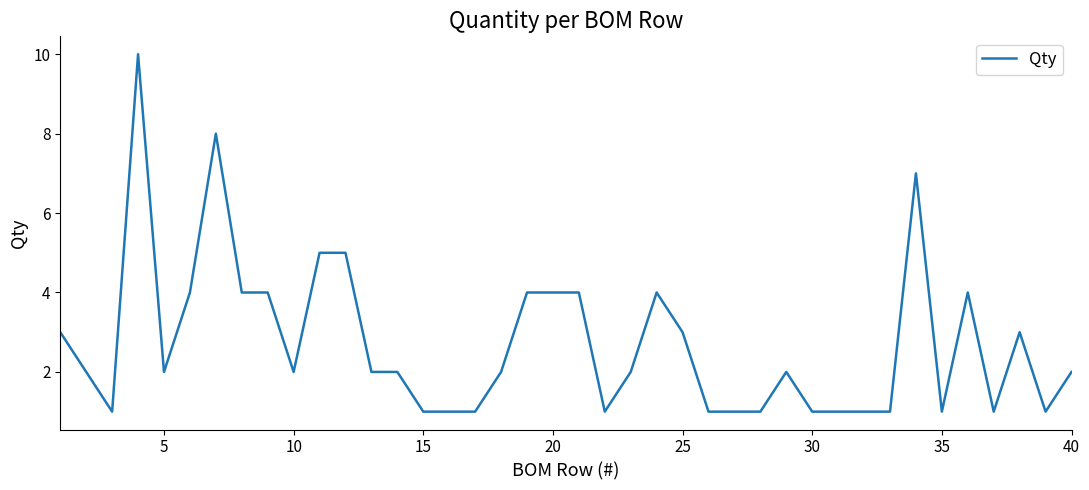

What is the maximum value shown in the chart?

10